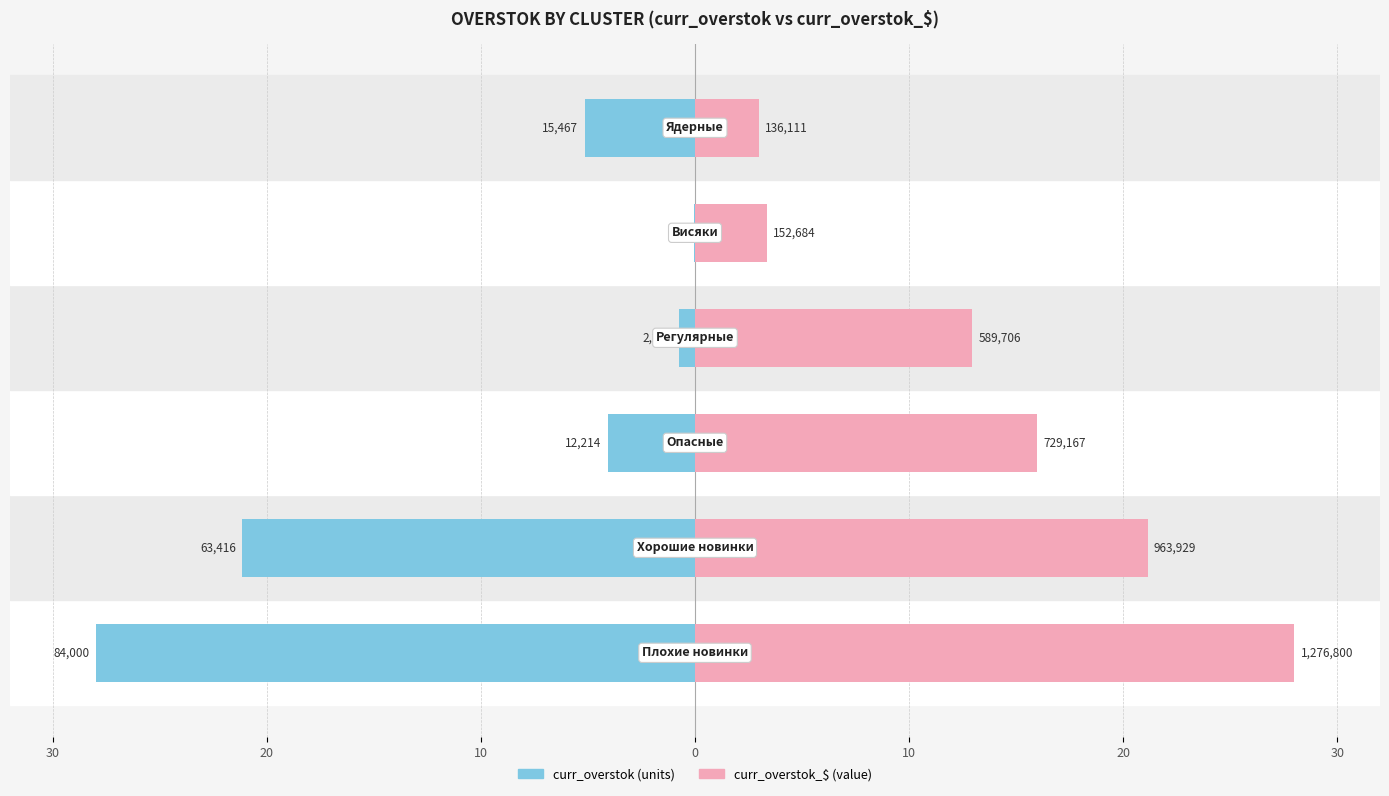

Reading right to left, what are all the values shown in this chart?

curr_overstok: -5.2	-0.0	-0.7	-4.1	-21.1	-28.0
curr_overstok_$: 3.0	3.3	12.9	16.0	21.1	28.0